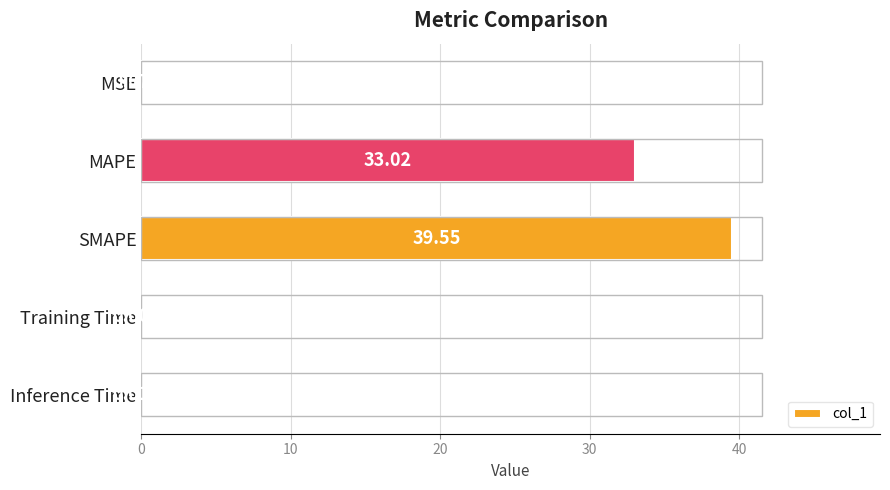

At which label is the value closest to 19?

MAPE